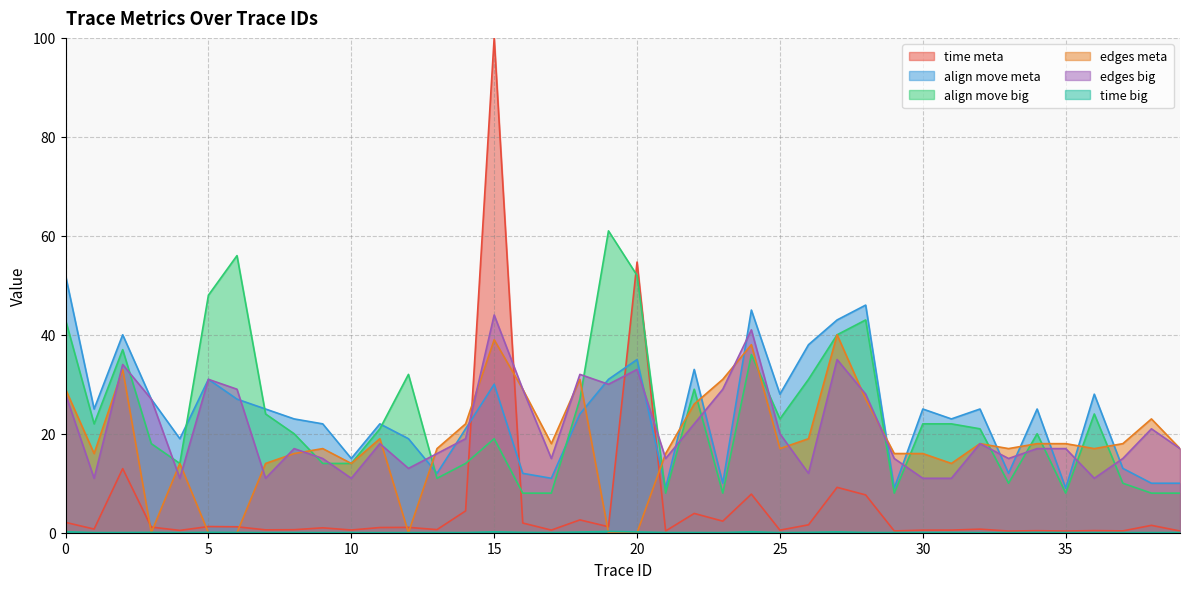

In align move meta, how many points are higher than both neighbors (excluding endpoints)?

12